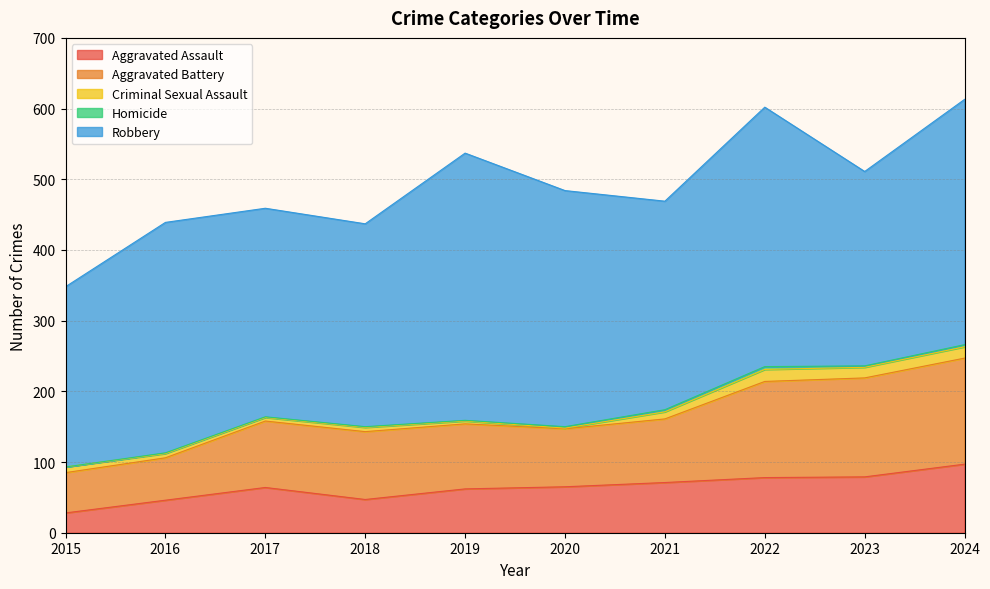

Count the number of categories in the chart.

10